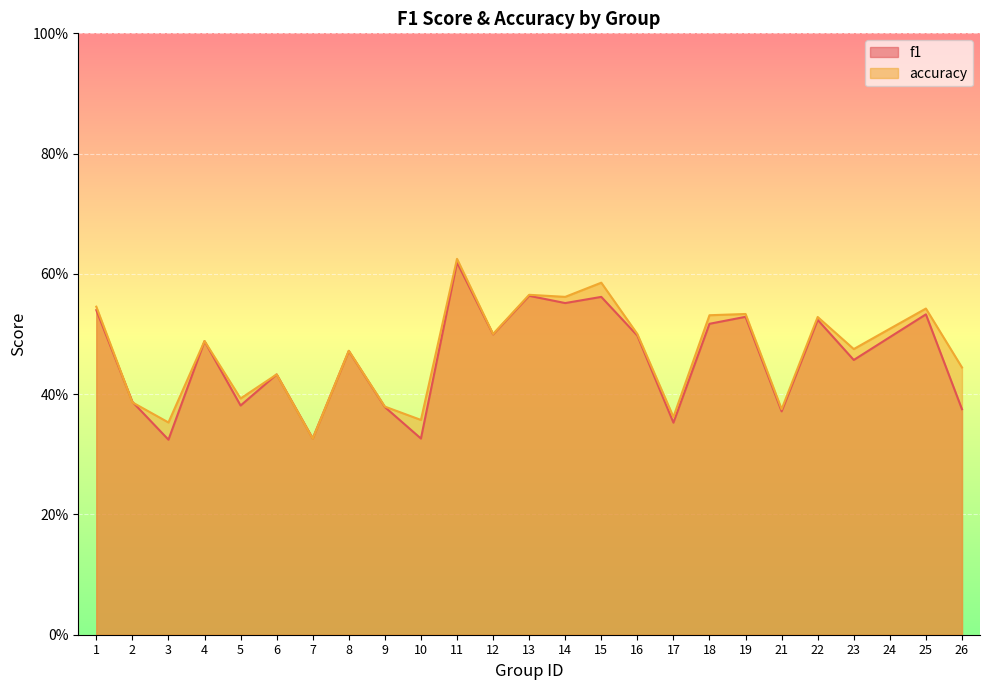

What is the sum of all f1 values?

11.5